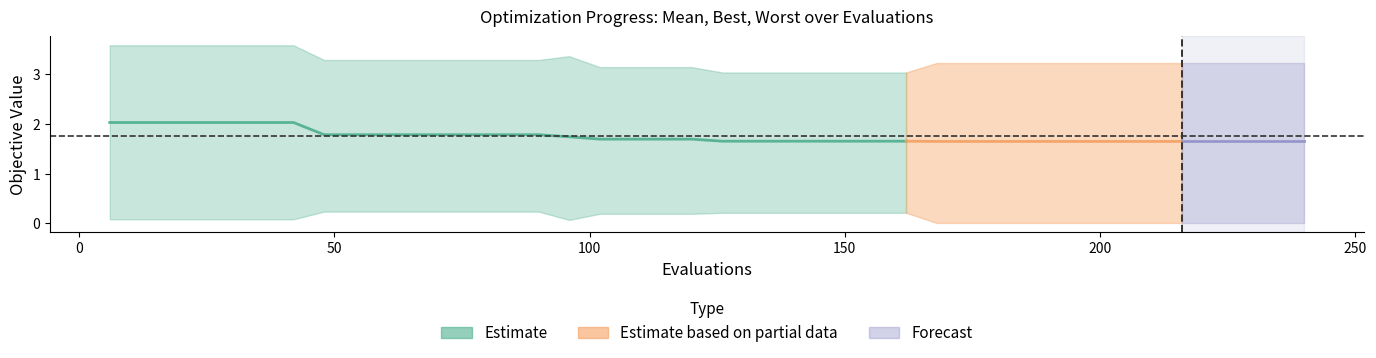

What is the average value of the worst series?

3.3